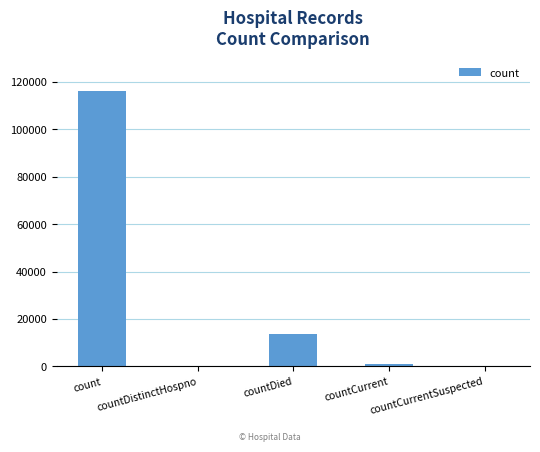

How many distinct data groups are displayed?

1